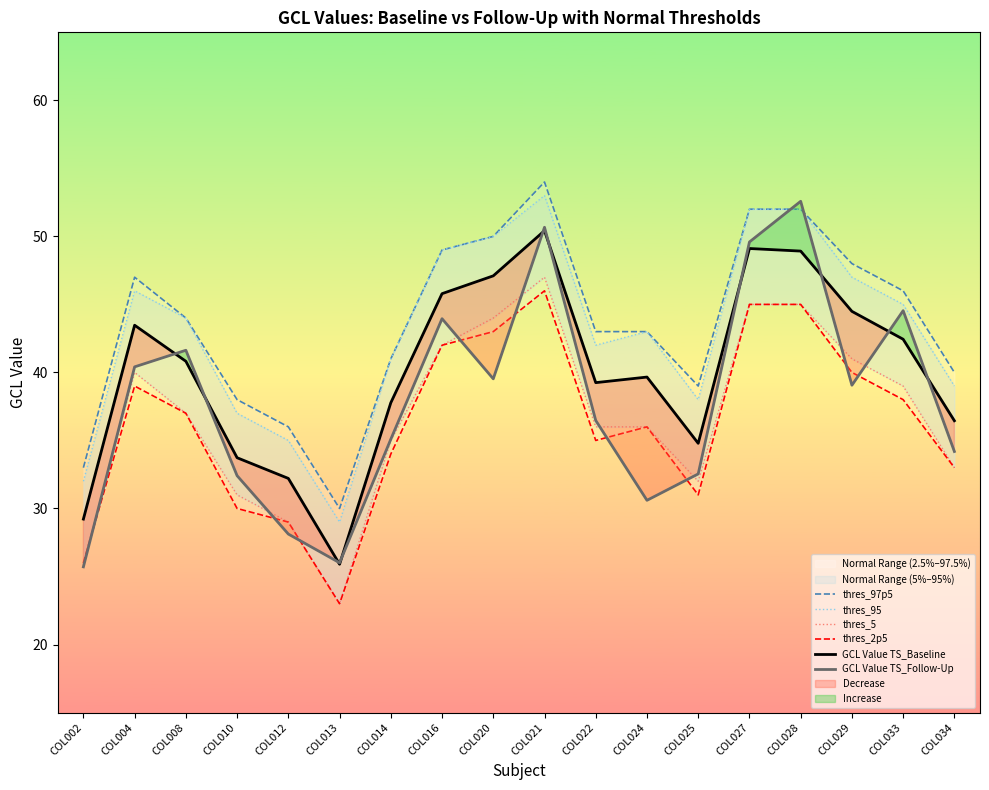

Rank the categories by thres_5 value from highest to lowest.

COL021, COL027, COL028, COL020, COL016, COL029, COL004, COL033, COL008, COL022, COL024, COL014, COL034, COL025, COL010, COL012, COL002, COL013